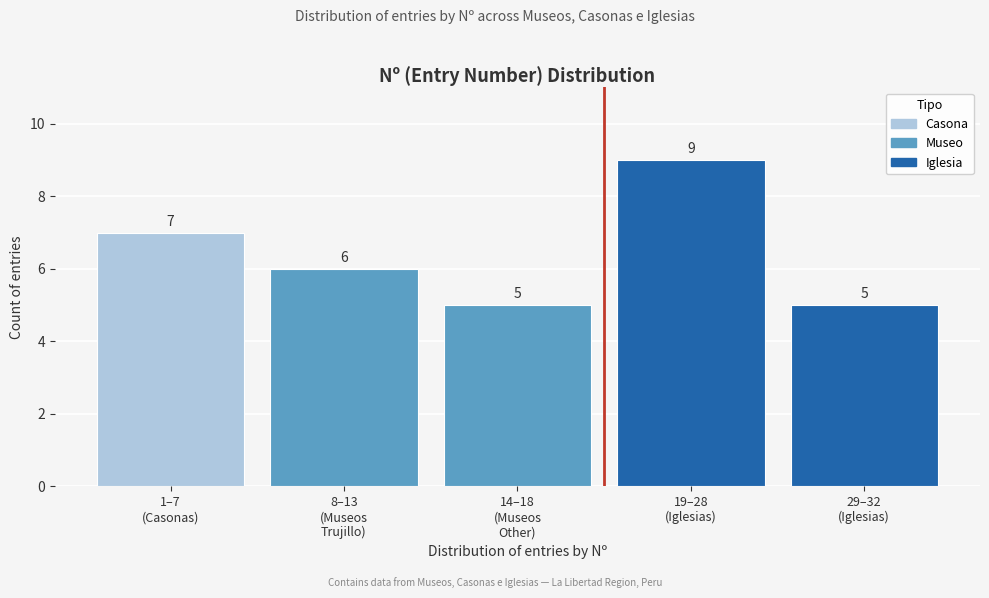

Reading left to right, list all the values displayed in this chart.

7	6	5	9	5